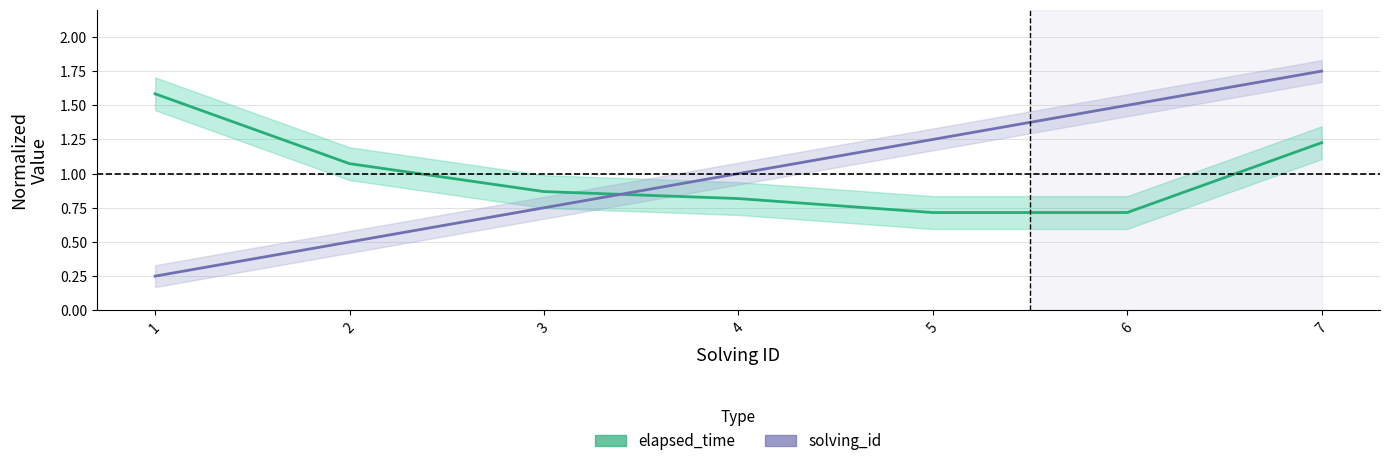

Reading left to right, extract all data points from this chart.

elapsed_time: 1.6	1.1	0.9	0.8	0.7	0.7	1.2
solving_id: 0.2	0.5	0.8	1.0	1.2	1.5	1.8